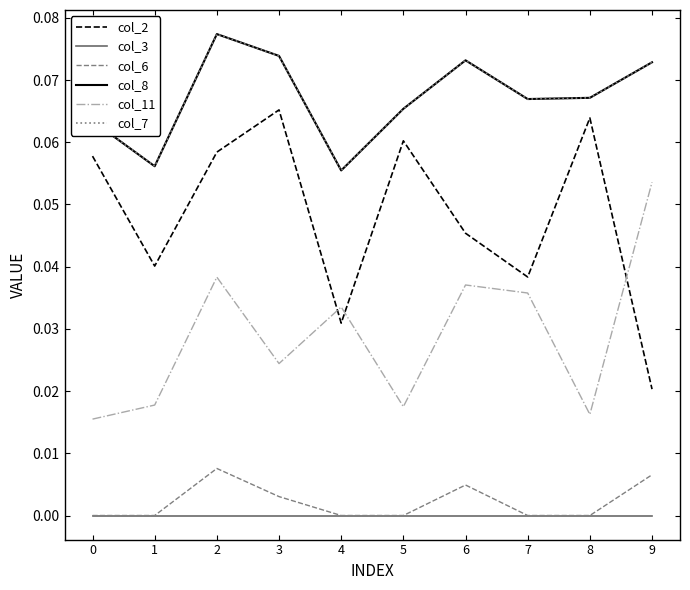

Where is the first local minimum for col_2?

1